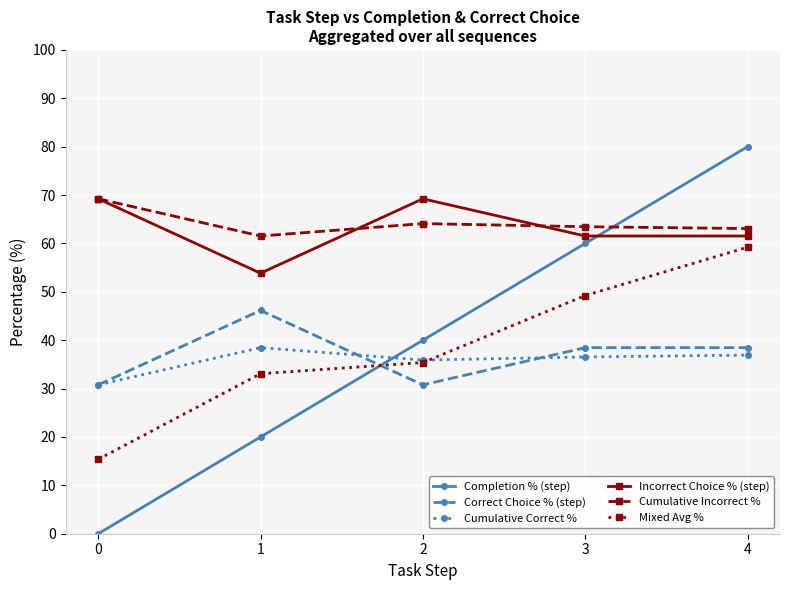

Which series has the largest total across all categories?

Cumulative Incorrect %